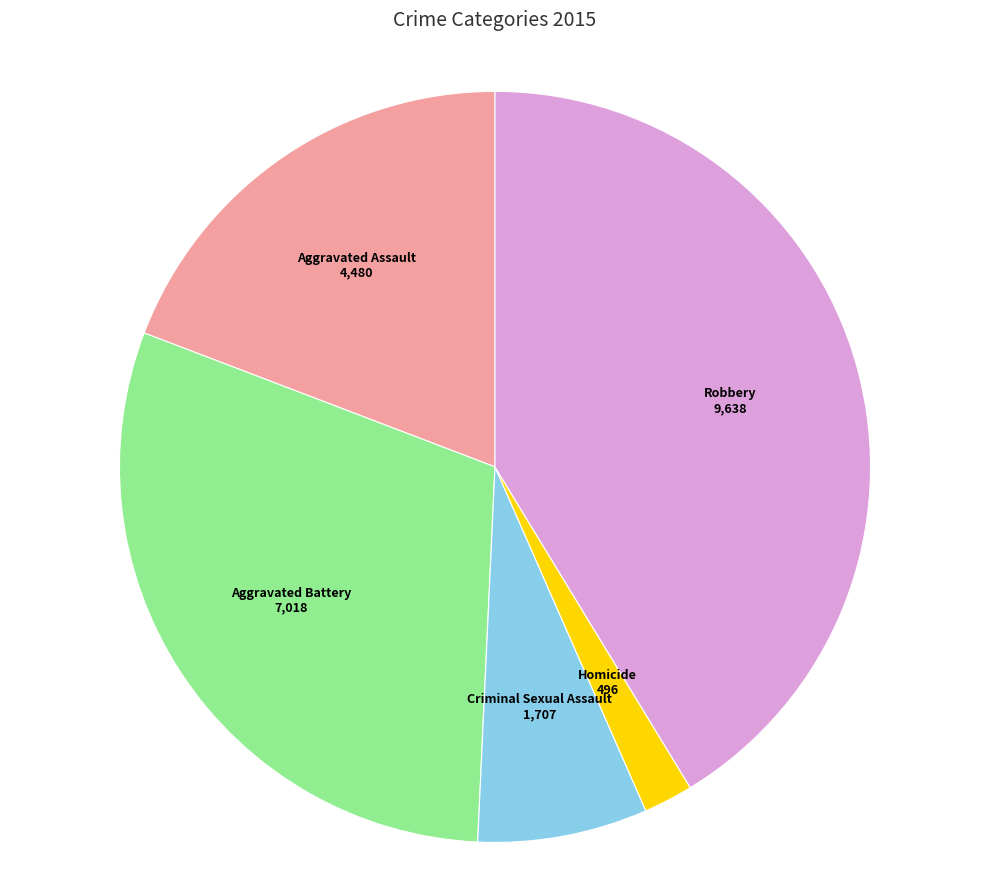

The Aggravated Assault slice represents 19% of the pie. True or false?

True